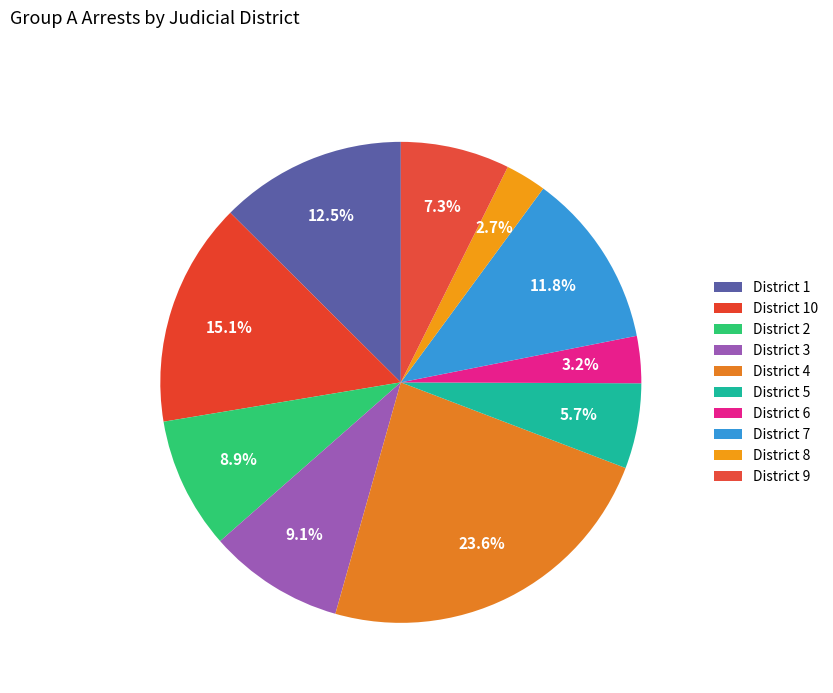

How many segments does this pie chart have?

10